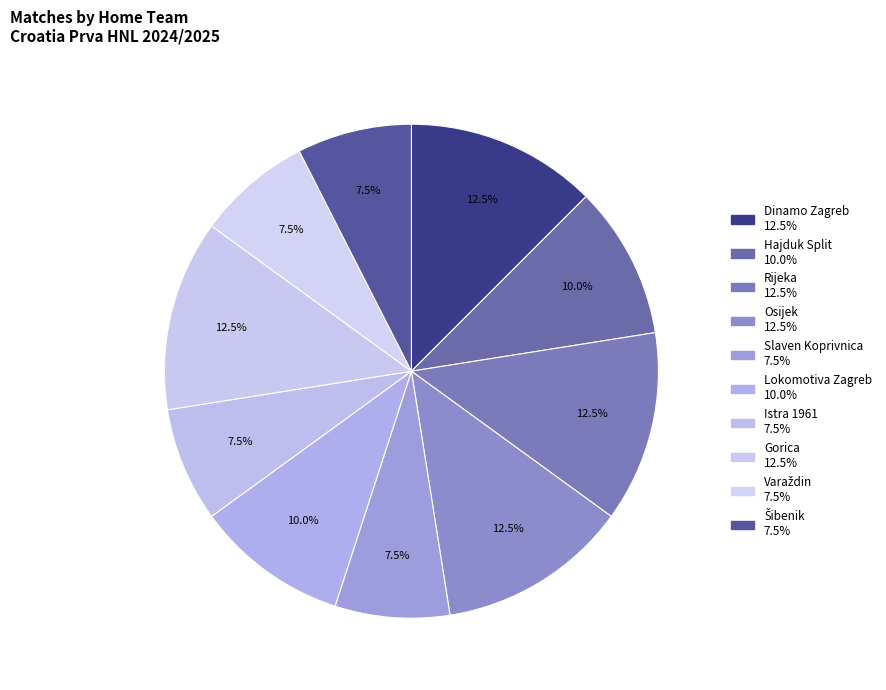

Count the number of slices in the pie.

10